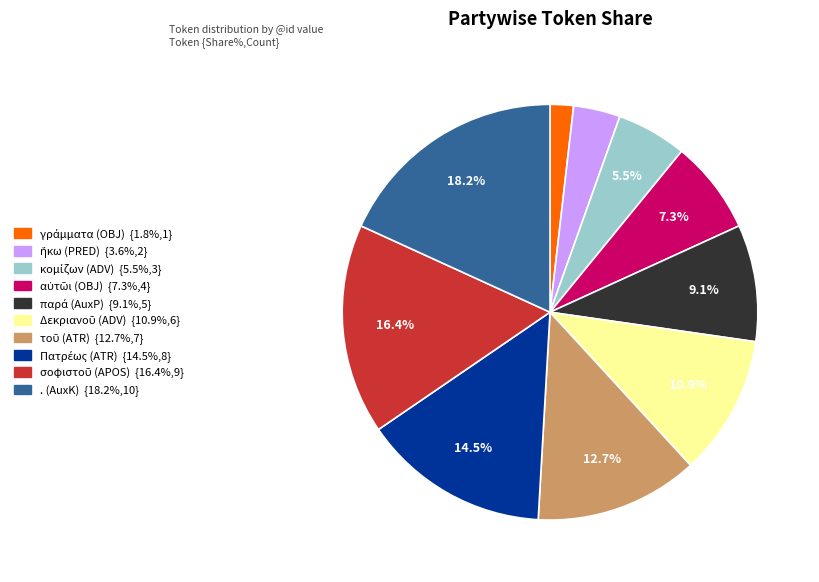

Which category has the biggest portion of the pie?

. (AuxK)